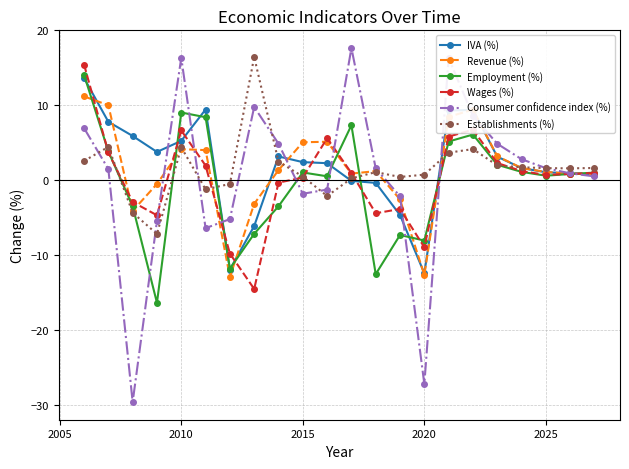

What is the maximum value shown in the chart?

17.7